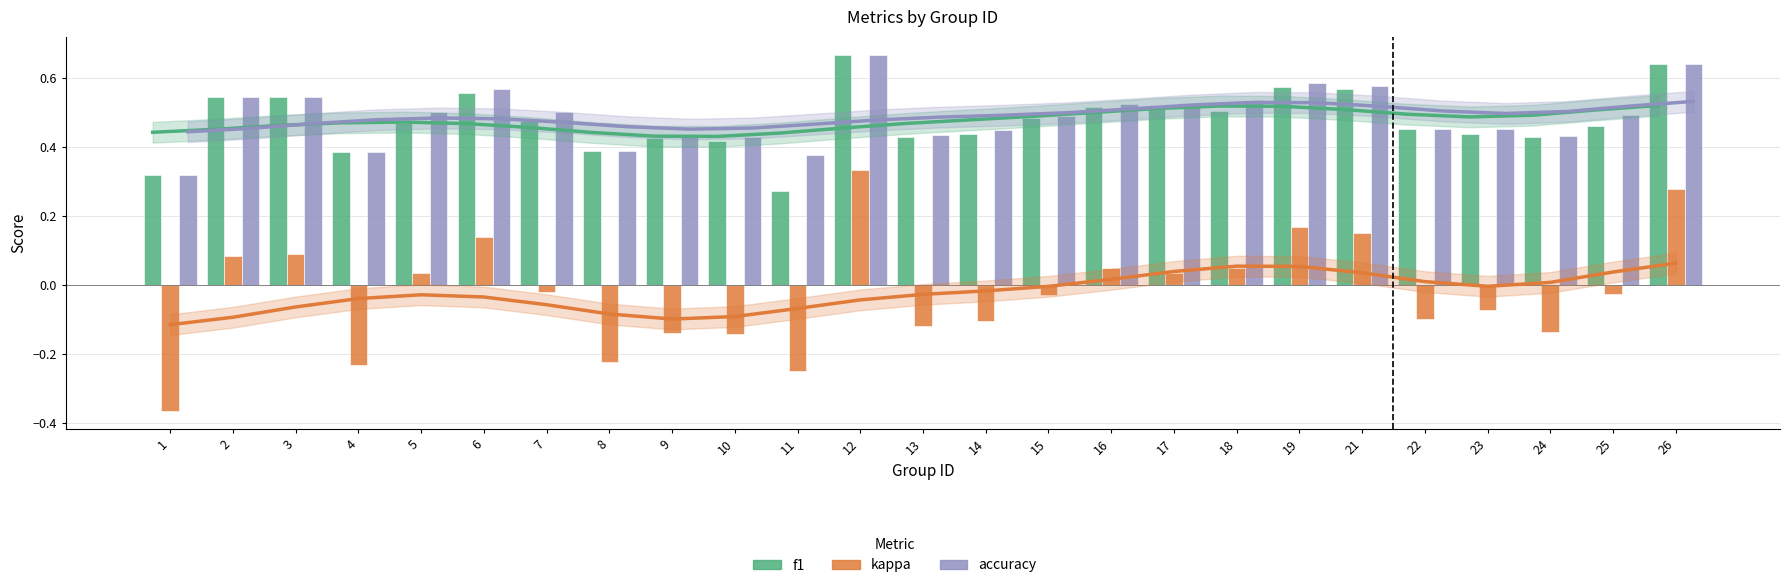

What is the difference between the kappa trend values at 15 and 7?

0.1